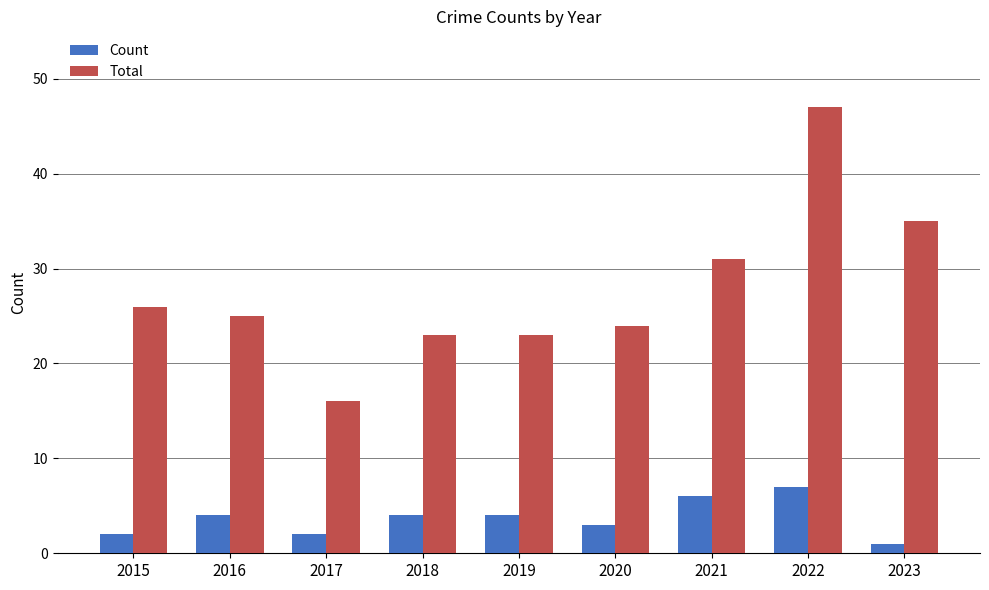

What is the difference between the maximum and minimum values in the Total series?

31